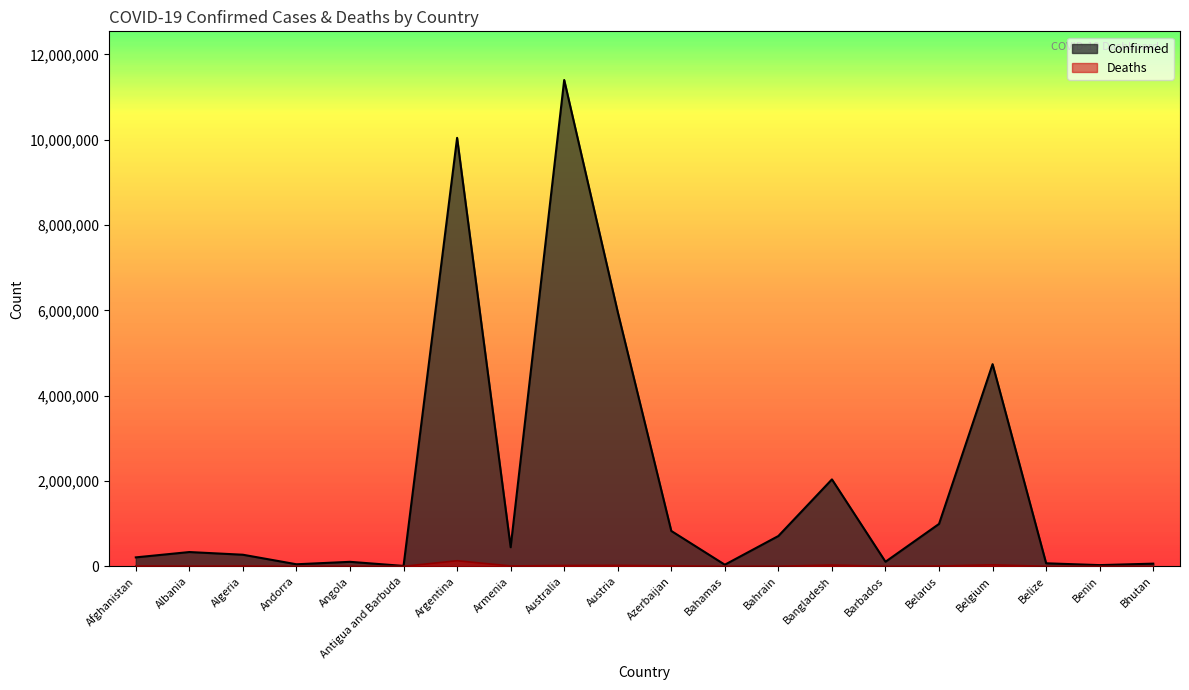

True or false: Deaths and Confirmed intersect in this chart.

False